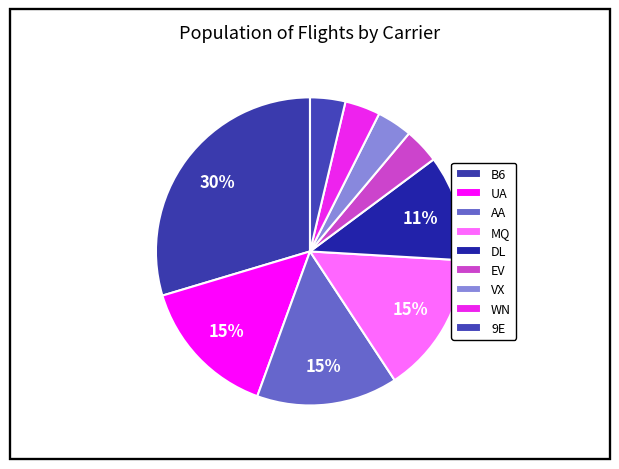

How many segments does this pie chart have?

9